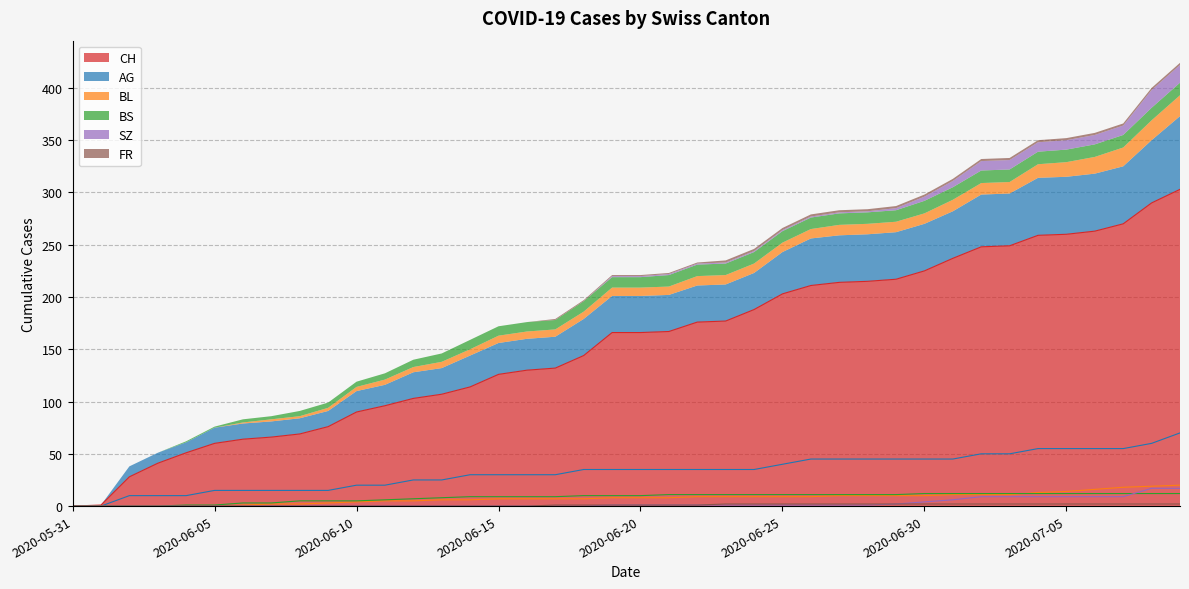

What is the label of the 20th point from the left?

2020-06-19